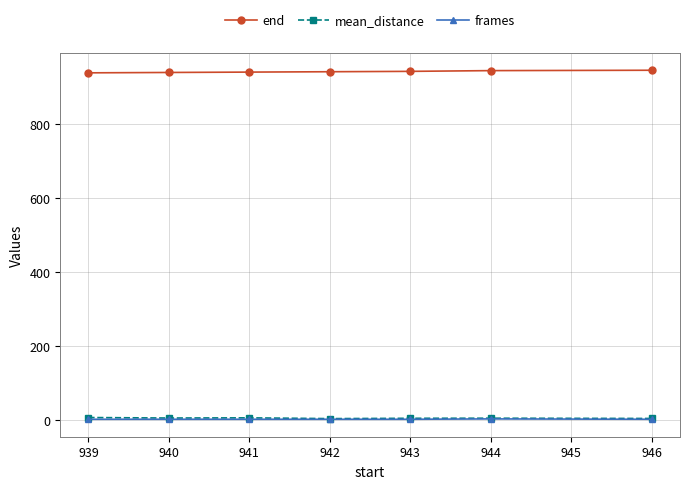

What is the lowest value of the end series?

939.0